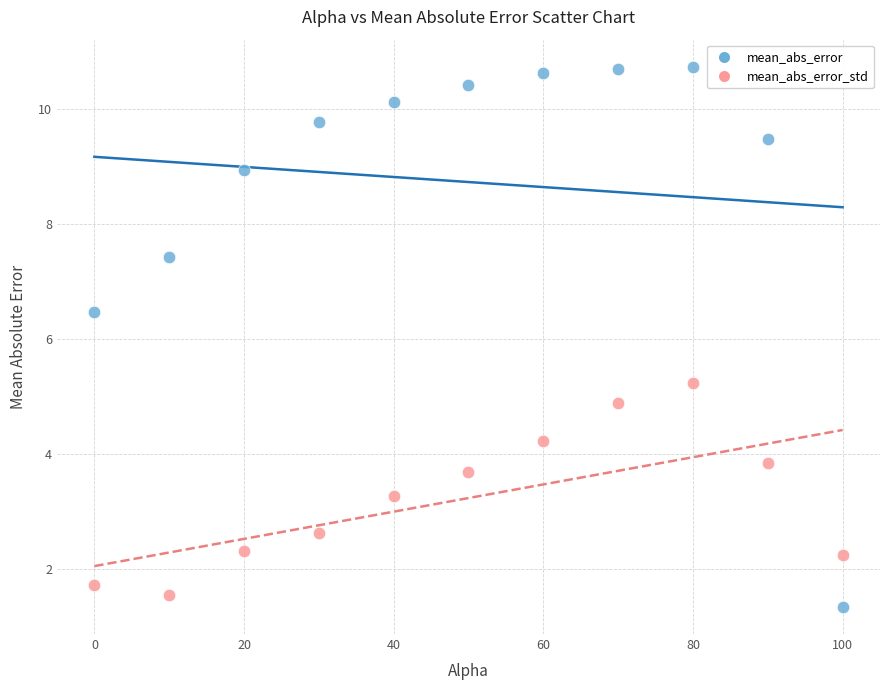

Which series reaches the maximum Y coordinate?

mean_abs_error